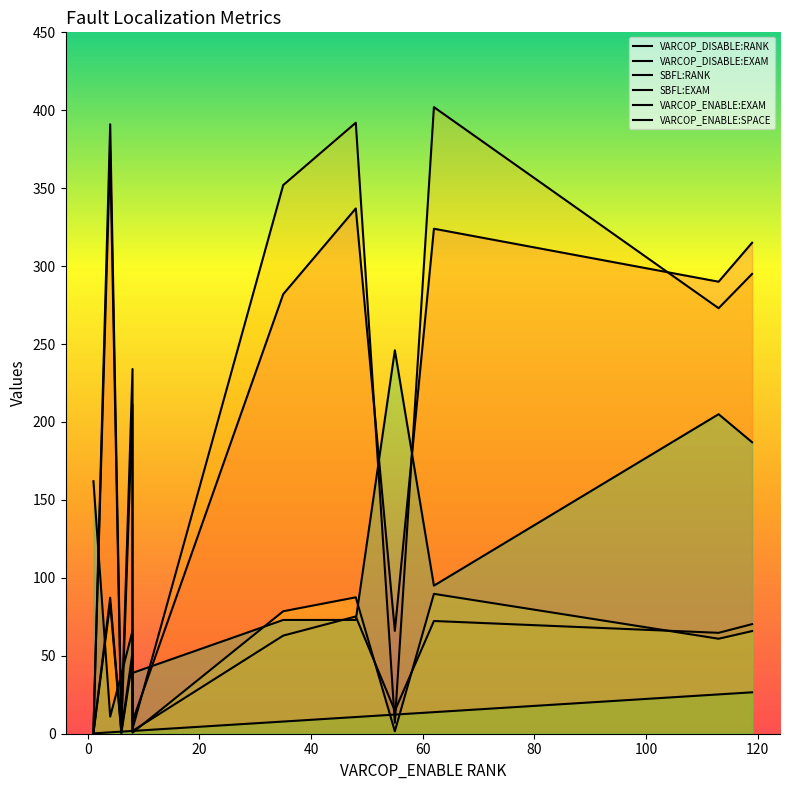

True or false: VARCOP_DISABLE:EXAM has more than 0 interior local peaks.

True